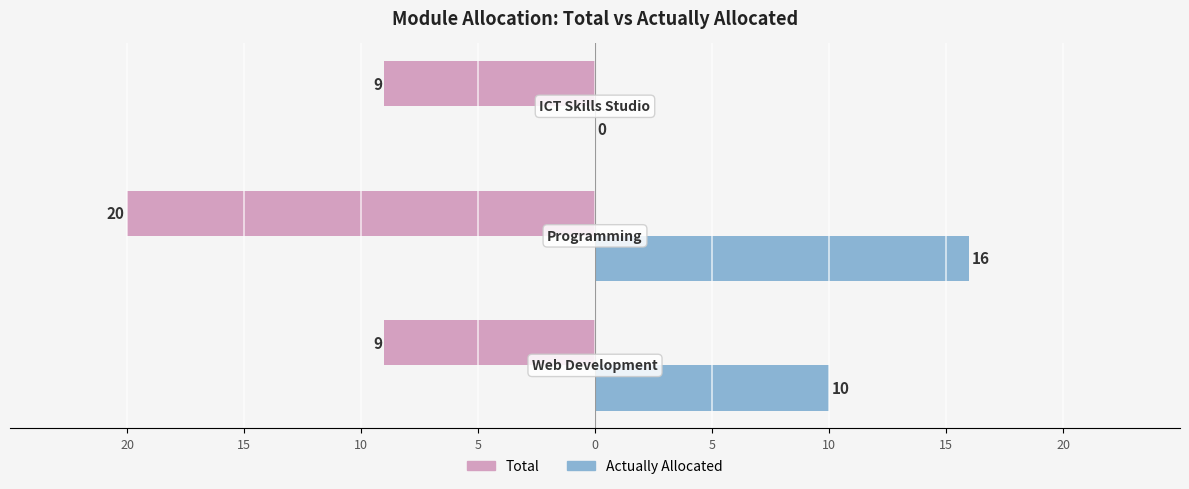

What are all the series names shown in the legend?

Total, Actually Allocated